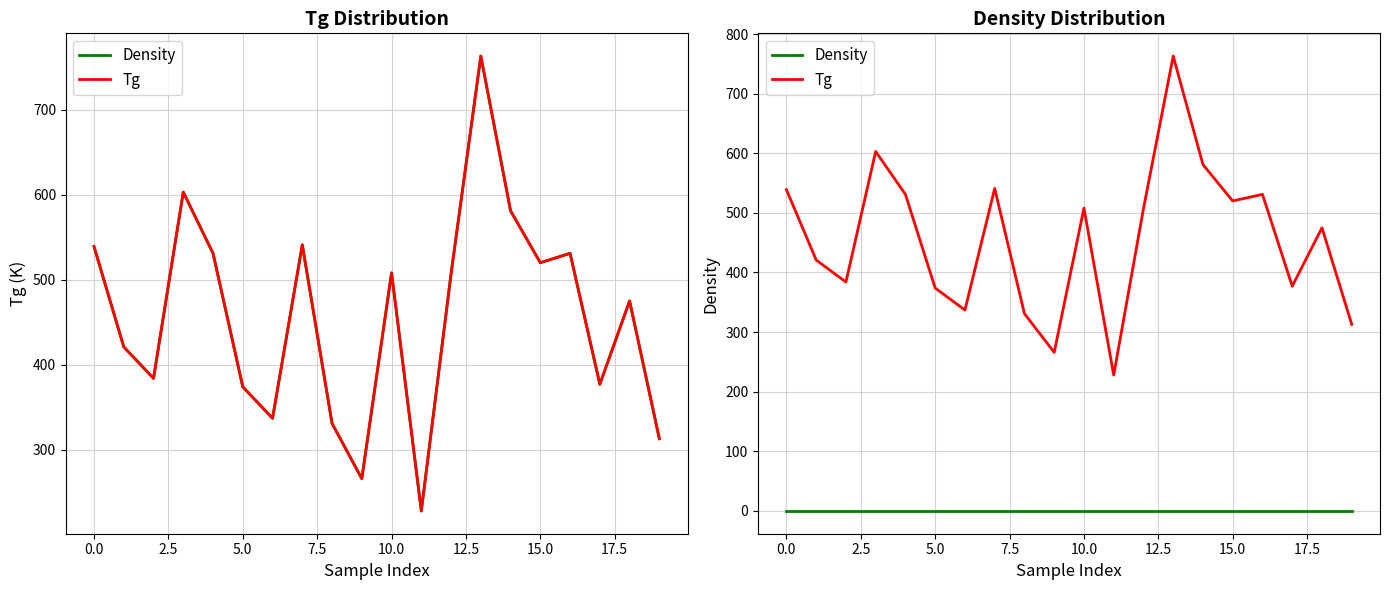

True or false: Density and Tg intersect in this chart.

False